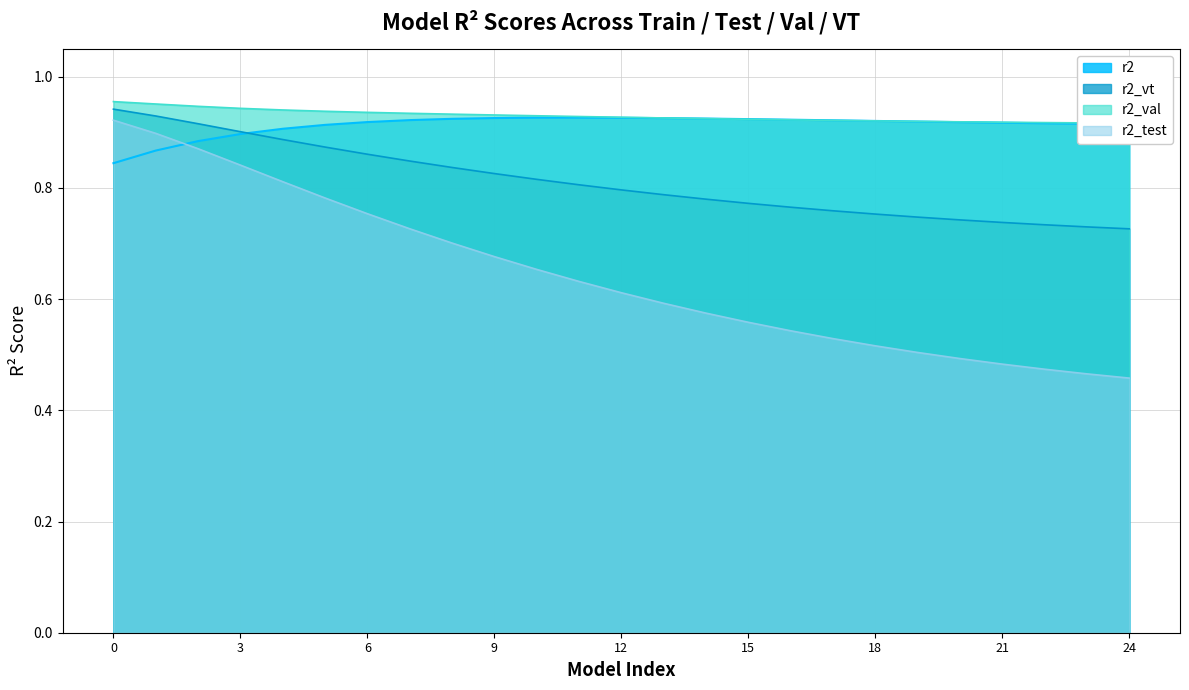

True or false: r2 and r2_test cross at least once.

True